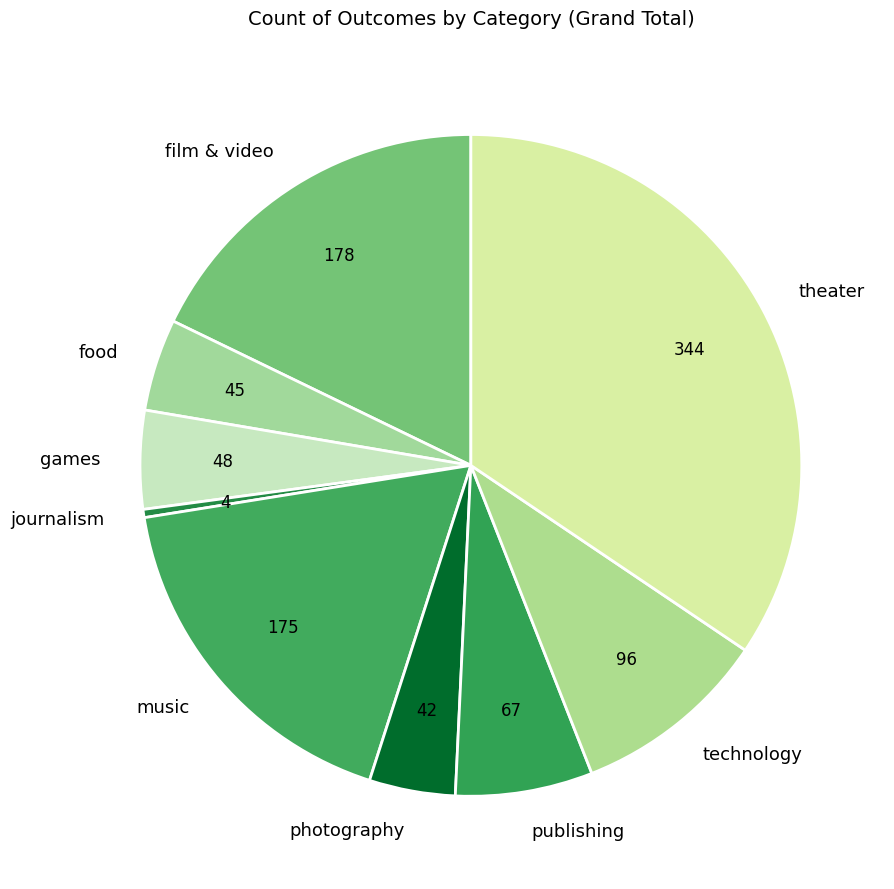

Which category has the smallest portion of the pie?

journalism